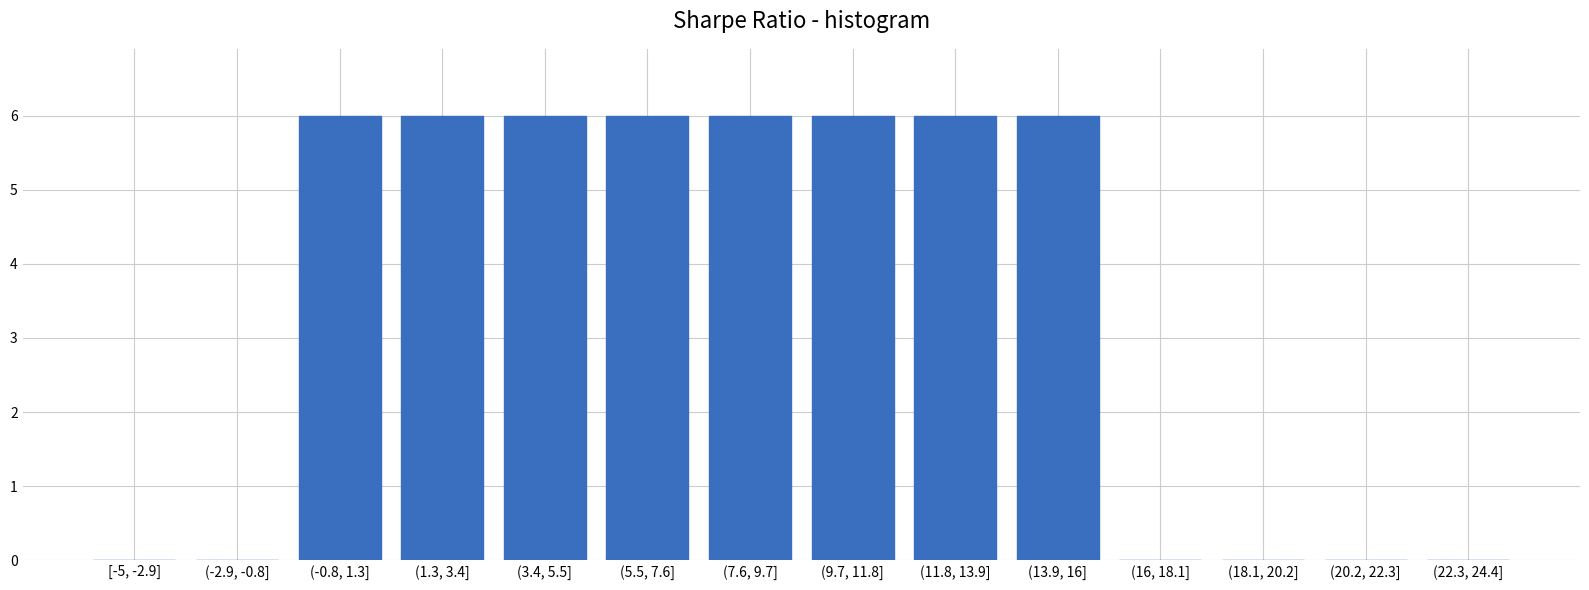

Reading left to right, list all the values displayed in this chart.

[-5, -2.9]=0	(-2.9, -0.8]=0	(-0.8, 1.3]=6	(1.3, 3.4]=6	(3.4, 5.5]=6	(5.5, 7.6]=6	(7.6, 9.7]=6	(9.7, 11.8]=6	(11.8, 13.9]=6	(13.9, 16]=6	(16, 18.1]=0	(18.1, 20.2]=0	(20.2, 22.3]=0	(22.3, 24.4]=0